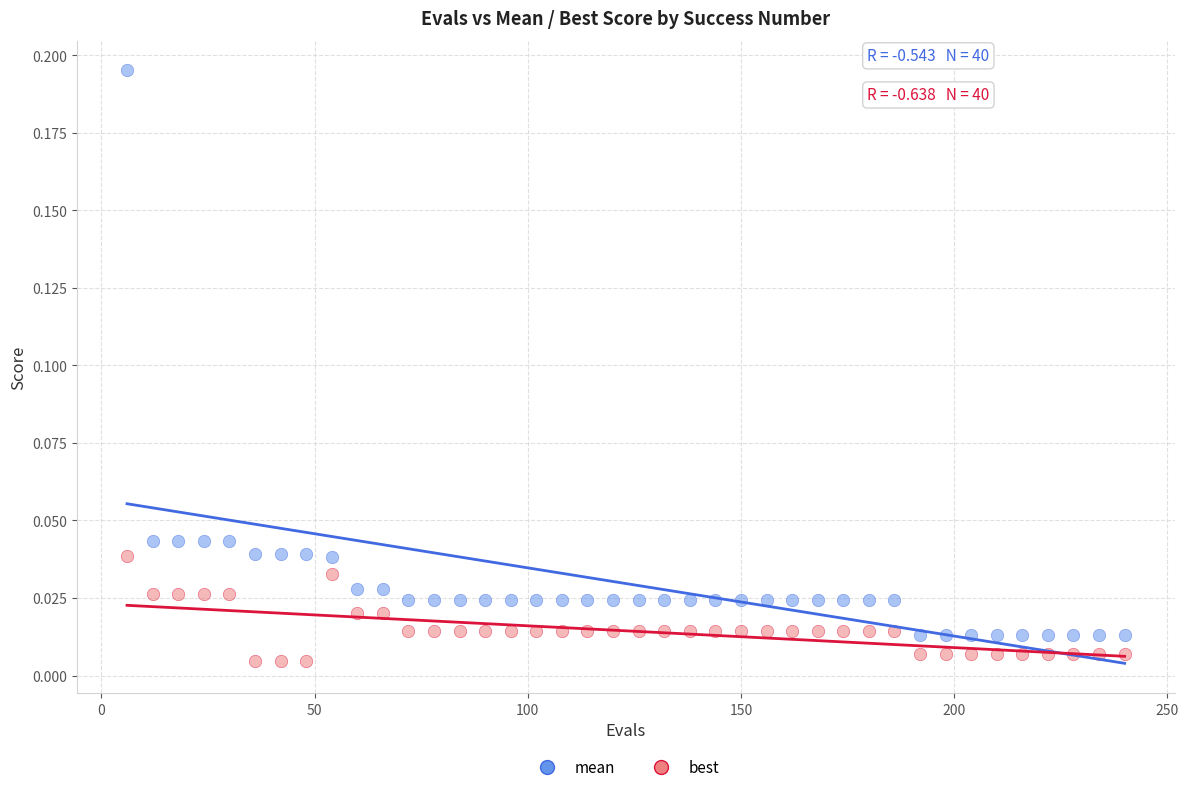

Which series reaches the minimum Y coordinate?

best